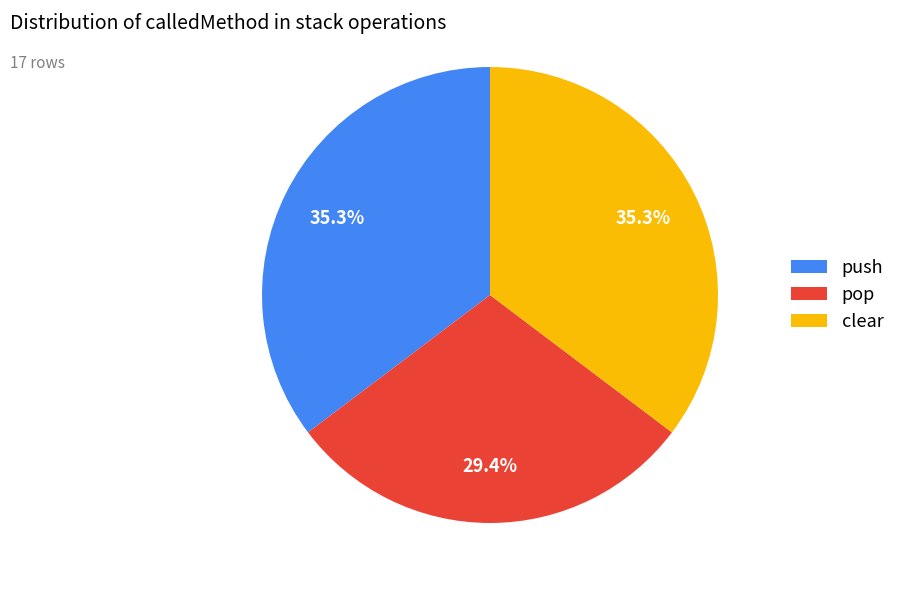

What is the smallest slice in the pie chart?

pop